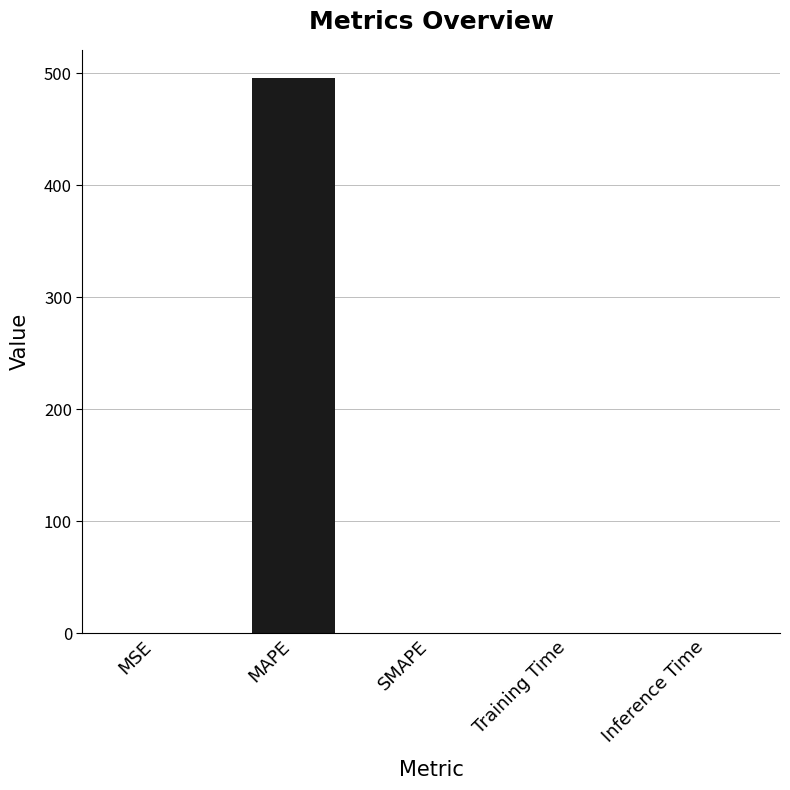

What is the change in value from MAPE to SMAPE?

-496.2